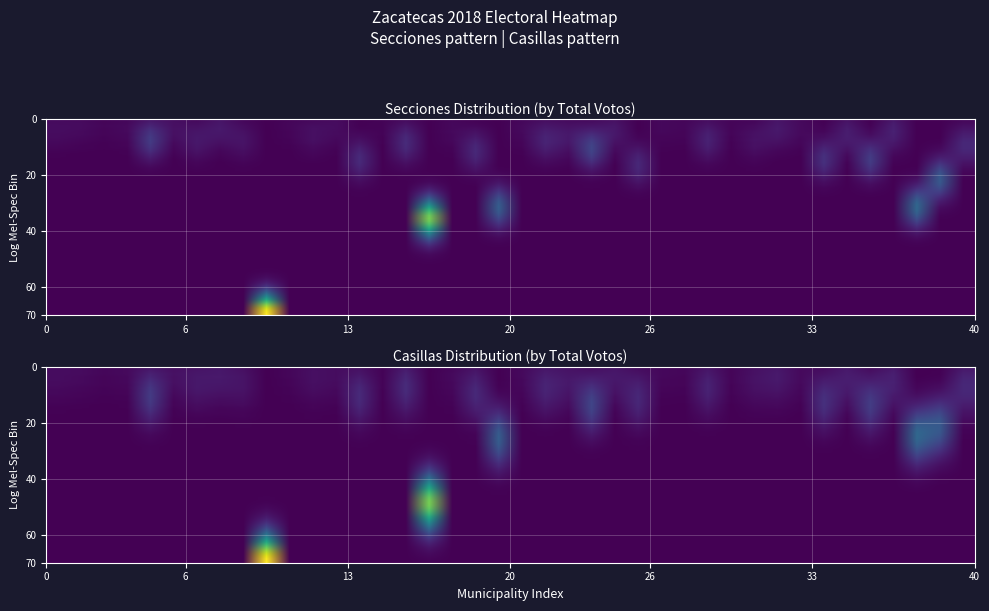

How many data points in total_votos are above 6748?

19